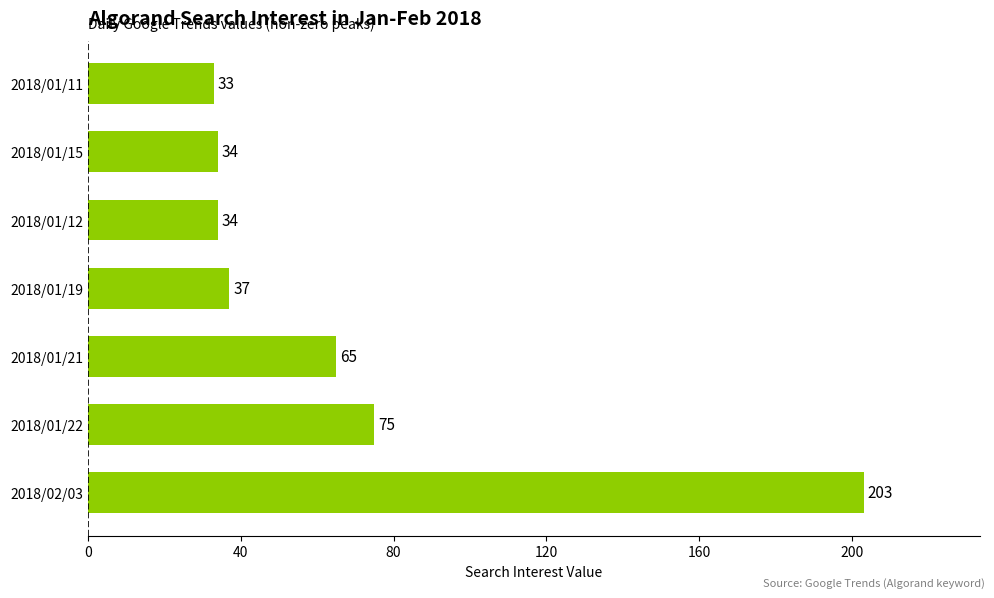

Reading bottom to top, list all the values displayed in this chart.

2018/02/03=203	2018/01/22=75	2018/01/21=65	2018/01/19=37	2018/01/12=34	2018/01/15=34	2018/01/11=33